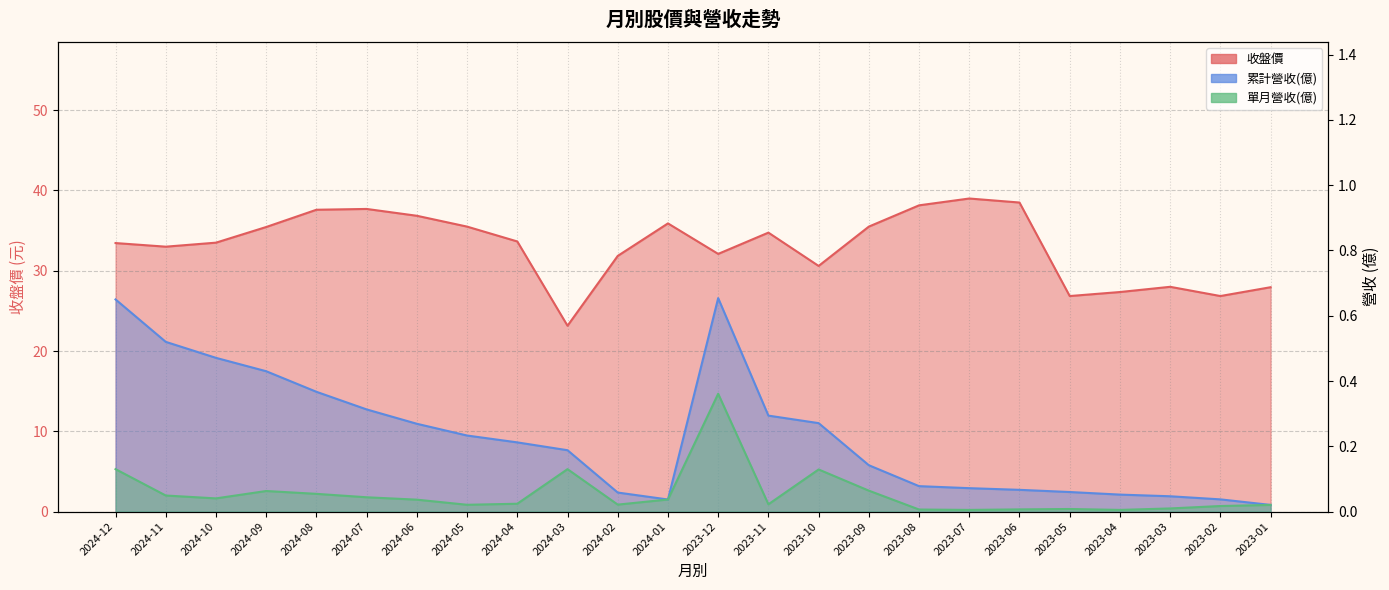

What is the difference between the second highest and second lowest values in the 收盤價 series?

11.6